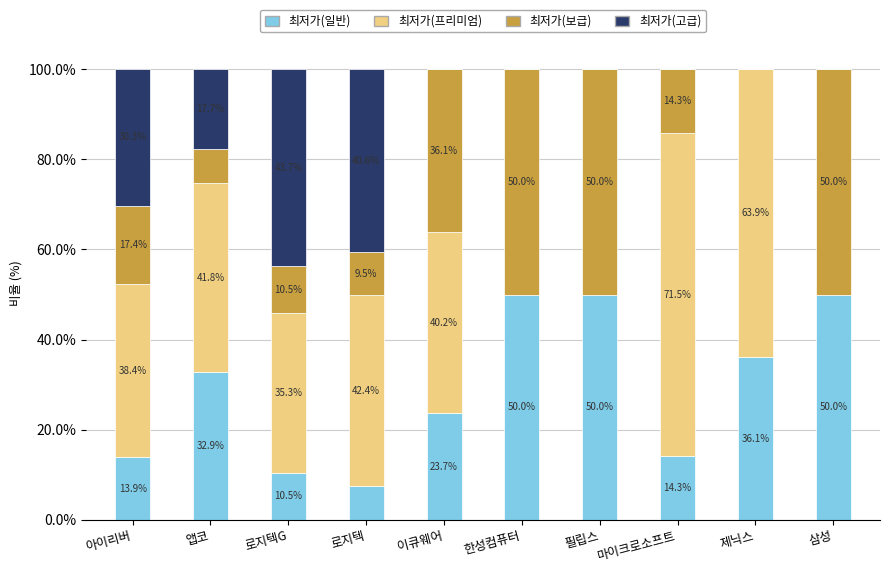

What is the total value across all series at 이큐웨어?

100.0